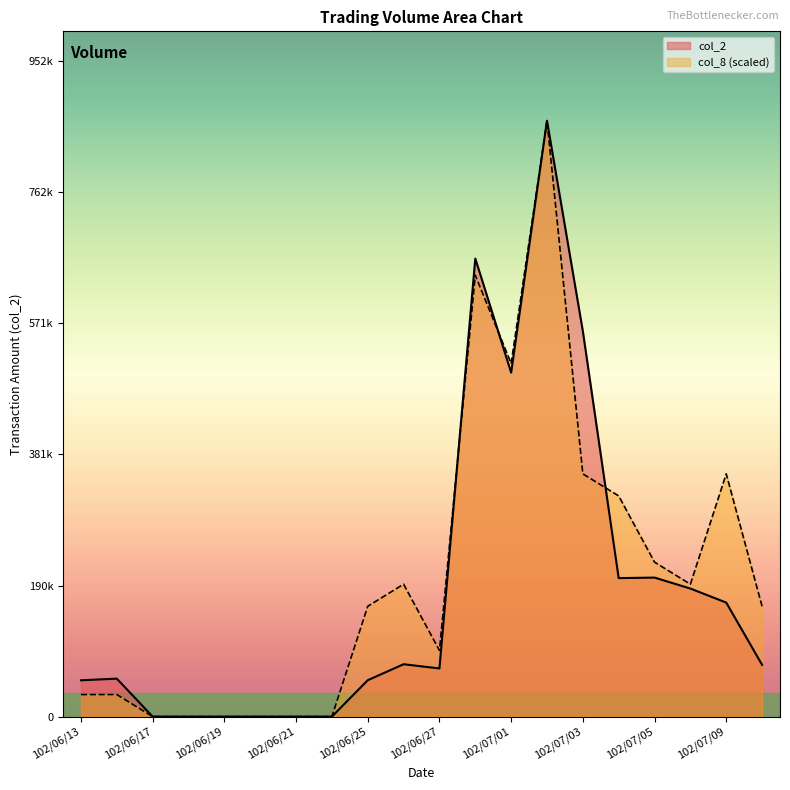

What is the difference between the col_2 values at 102/06/14 and 102/06/26?

20950.0